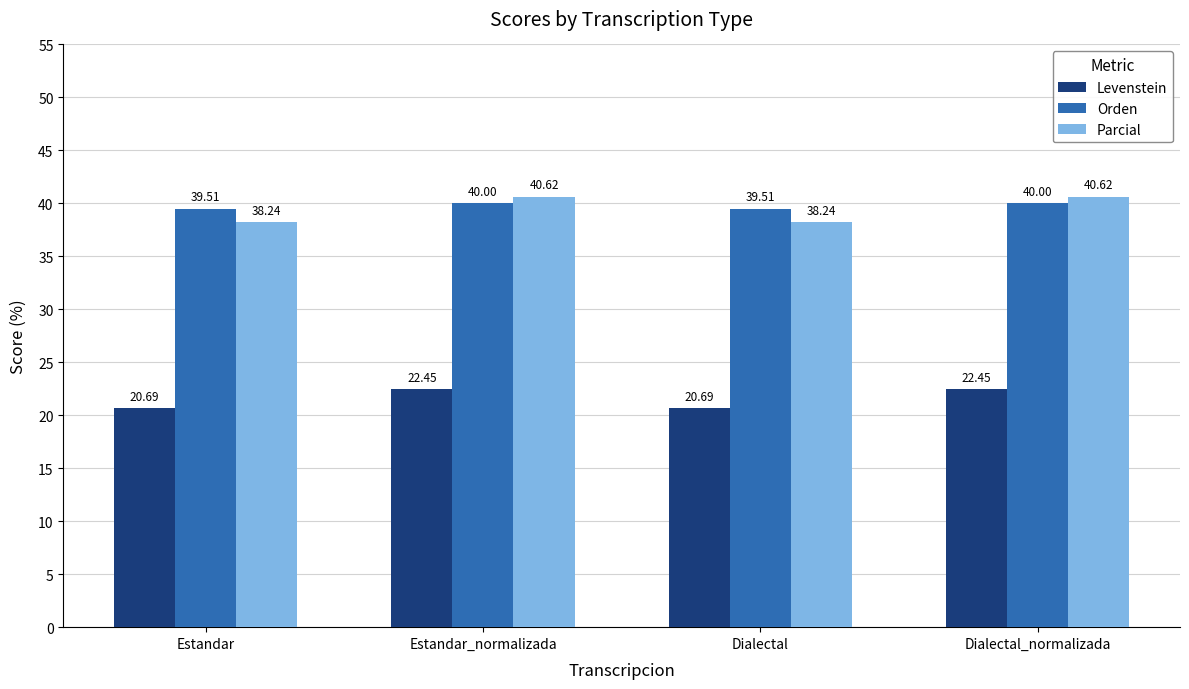

Which series has the widest spread of values?

Parcial